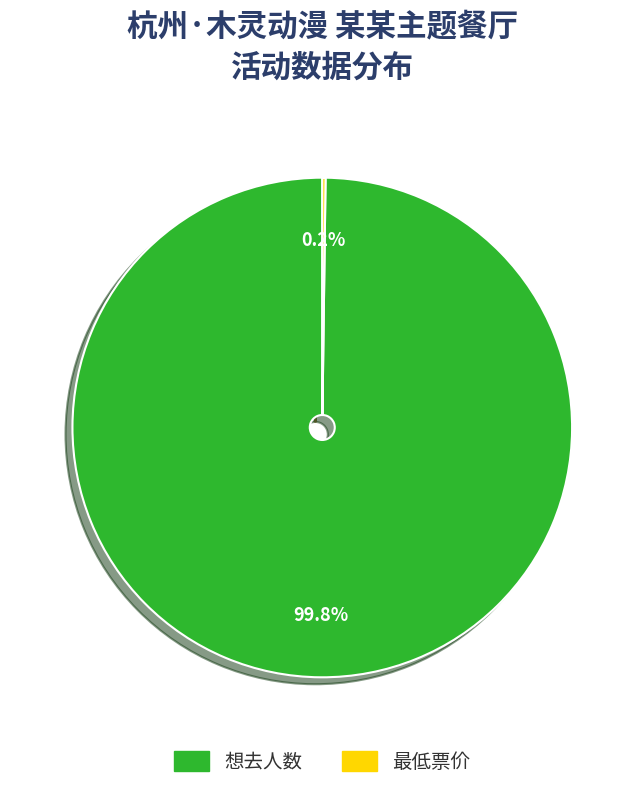

Is there any slice that represents more than half of the pie?

Yes